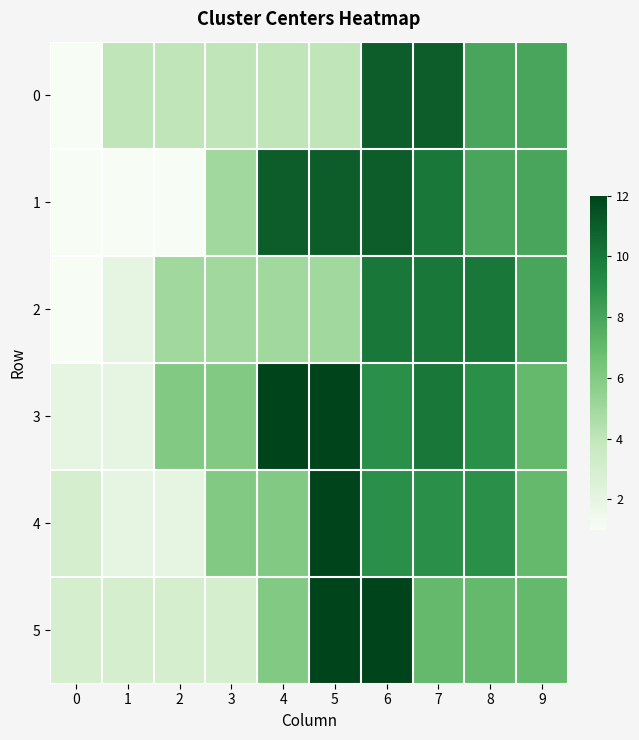

Between 1 and 5, which series saw the biggest shift?

1